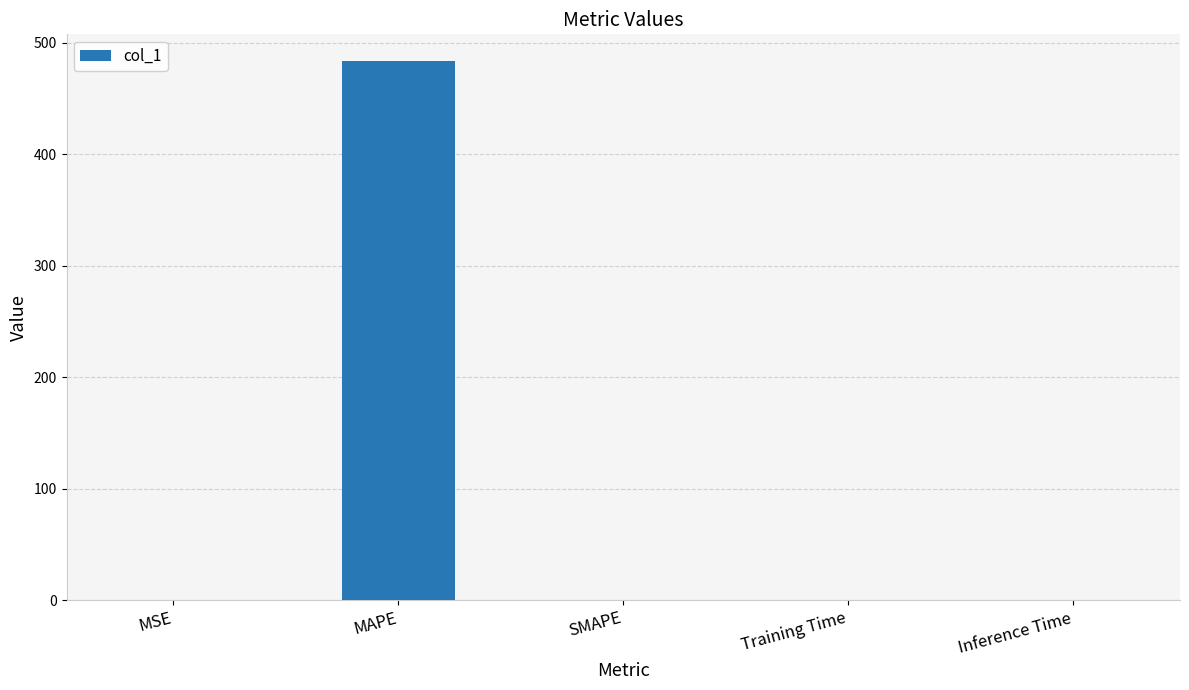

The chart shows a value of 180.8 at SMAPE. True or false?

False